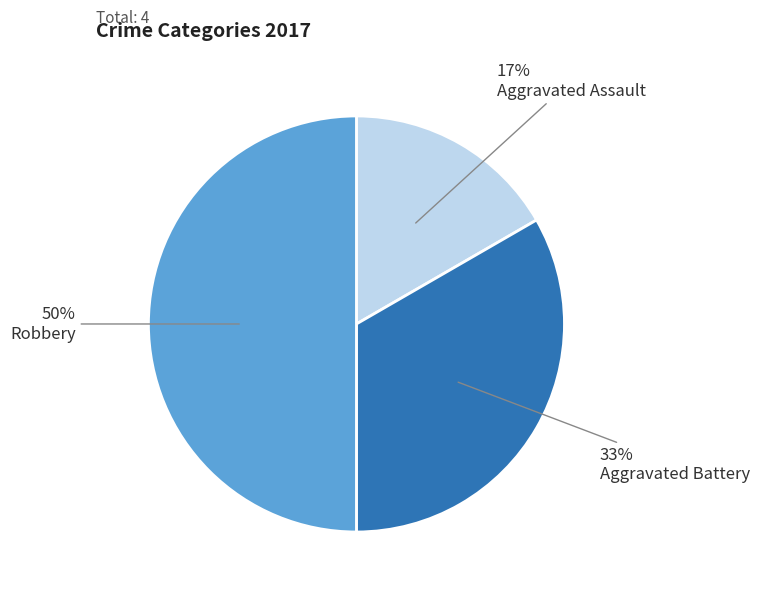

To the nearest percent, what percentage of the pie is Aggravated Assault?

17%